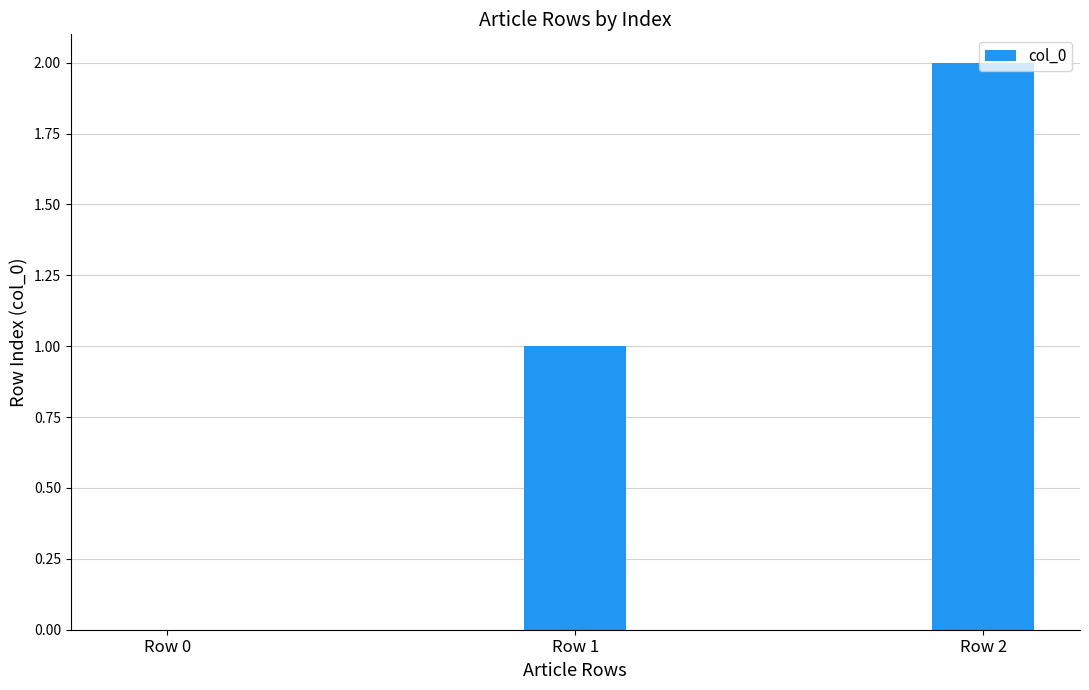

The chart shows a value of 2 at Row 2. True or false?

True